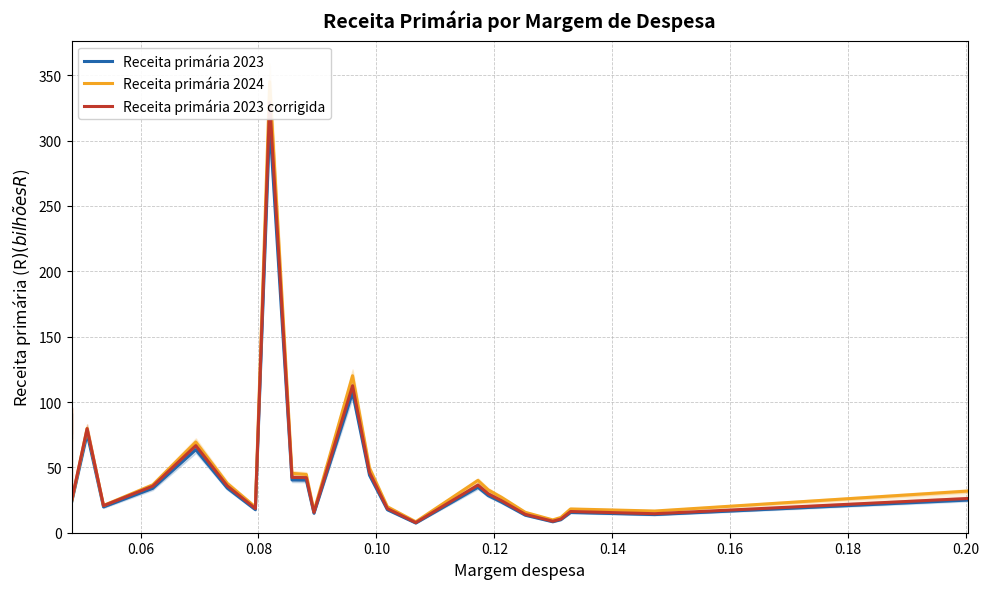

How many times do Receita primária 2024 and Receita primária 2023 cross each other?

3